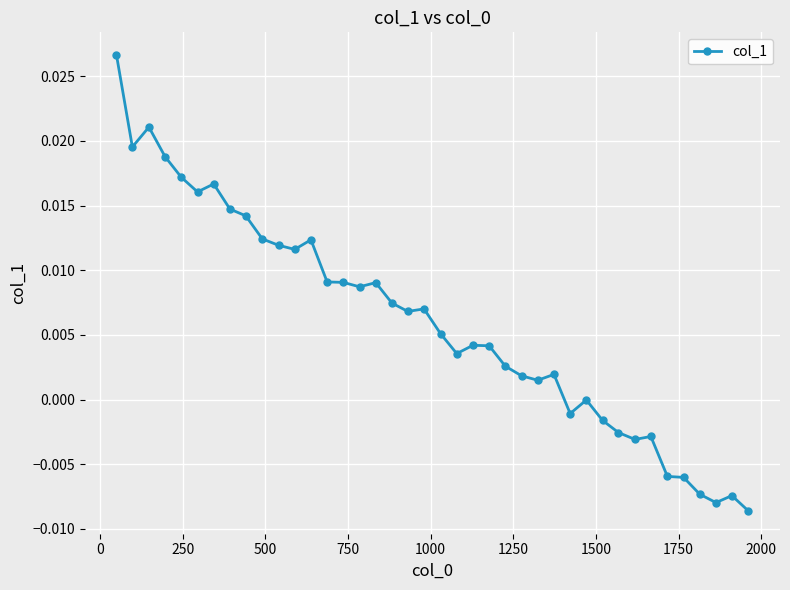

True or false: there are more than 1 points higher than both neighbors.

True